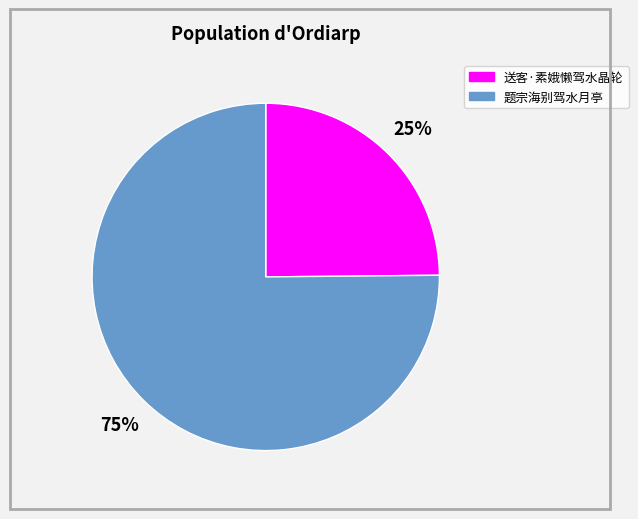

Combined, do 送客·素娥懒驾水晶轮 and 题宗海别驾水月亭 account for over 50%?

Yes